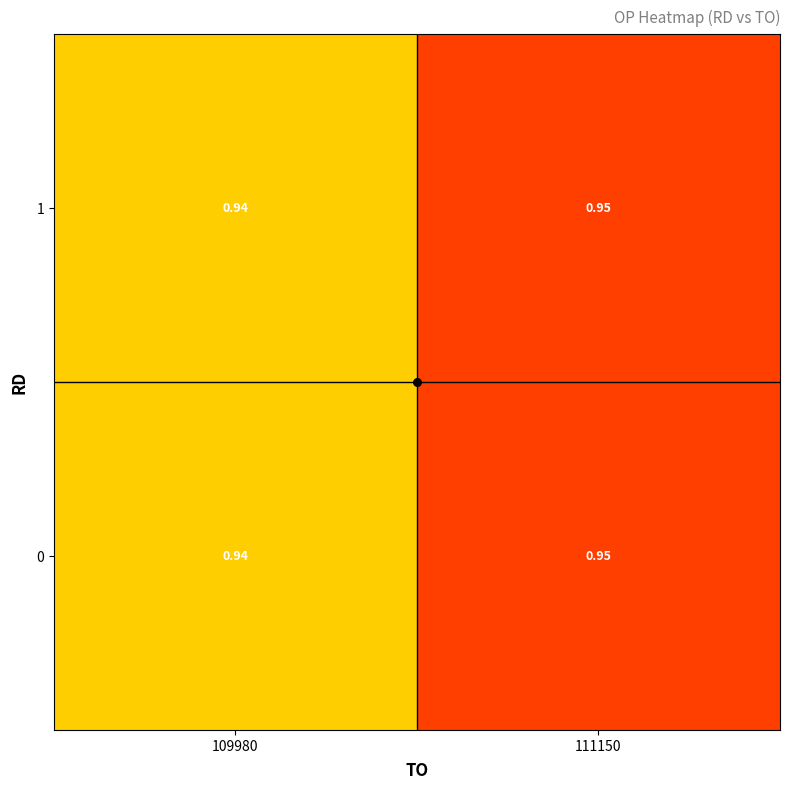

How many data points does each series have?

2